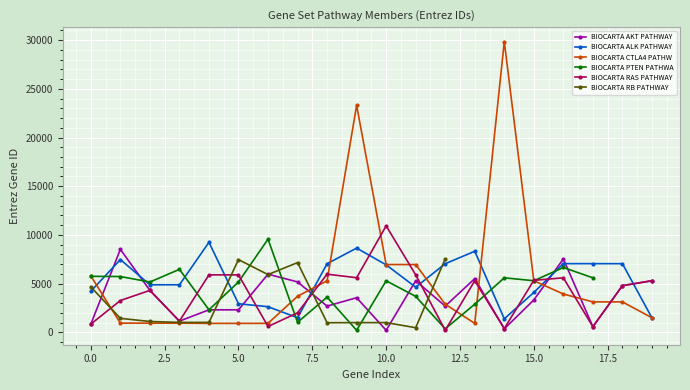

What is the difference between the maximum and second lowest values in the GSEA_BIOCARTA_AKT_PATHWAY series?

8161